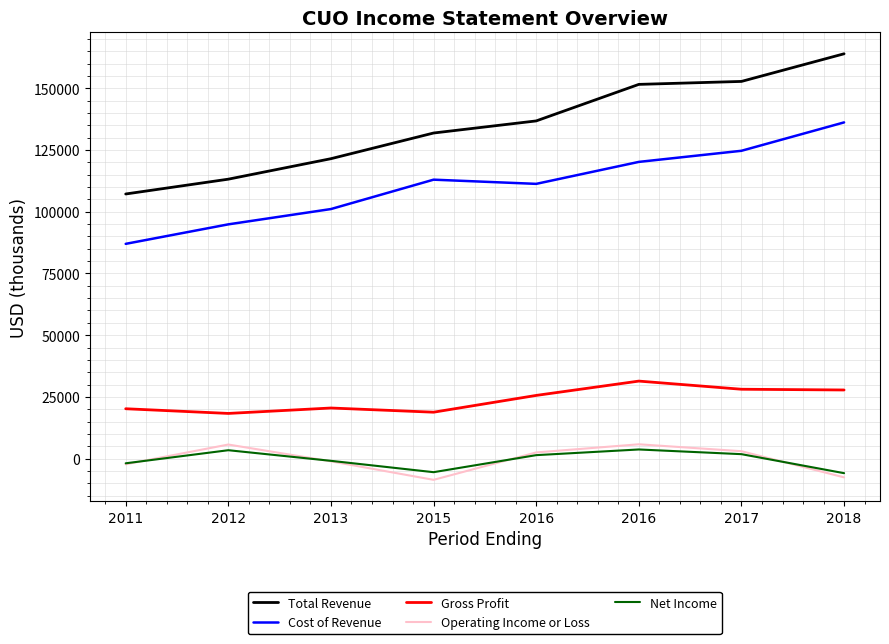

Is the value of Net Income at 2015 greater than the value of Total Revenue at 2012?

No